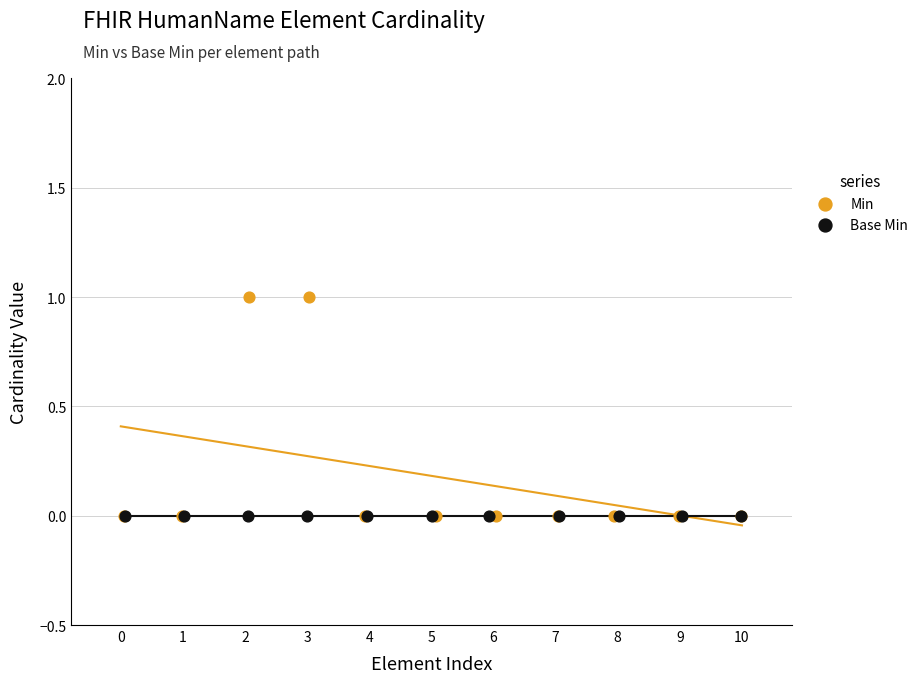

Which series reaches the maximum Y coordinate?

Min